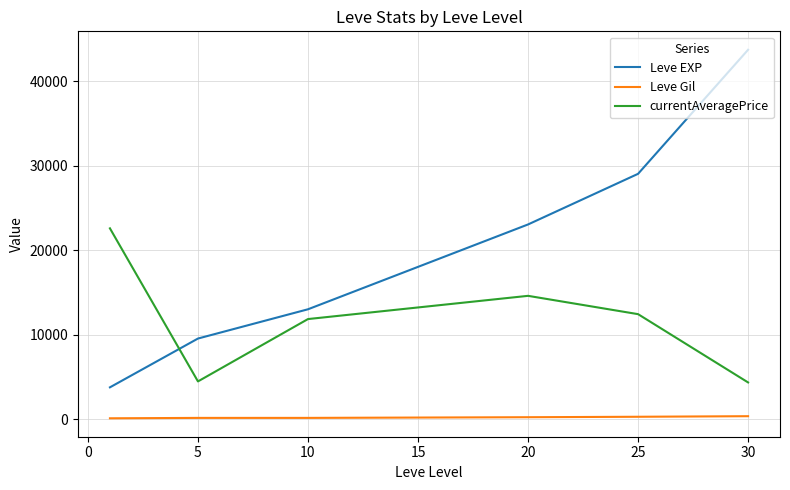

Which series has the largest total across all categories?

Leve EXP